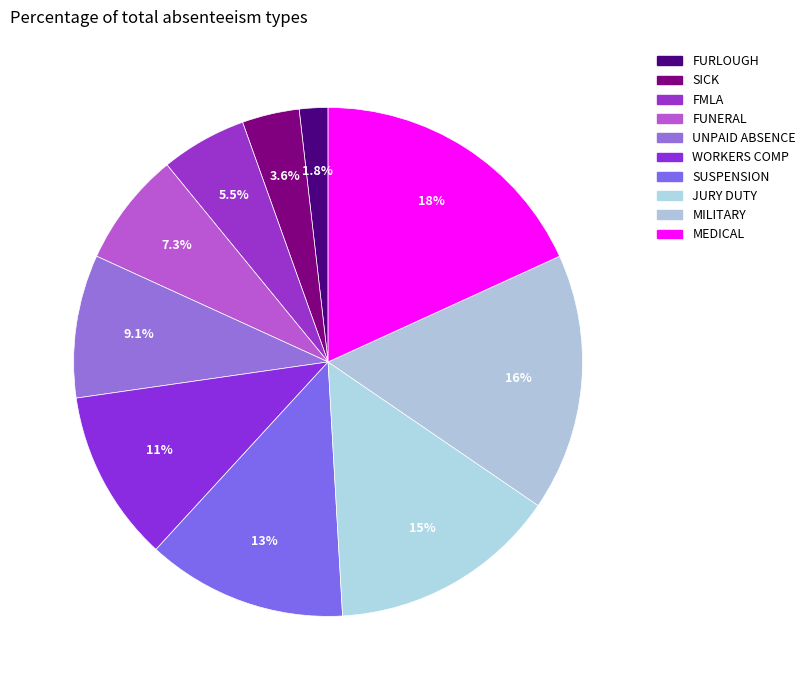

Count the number of slices in the pie.

10